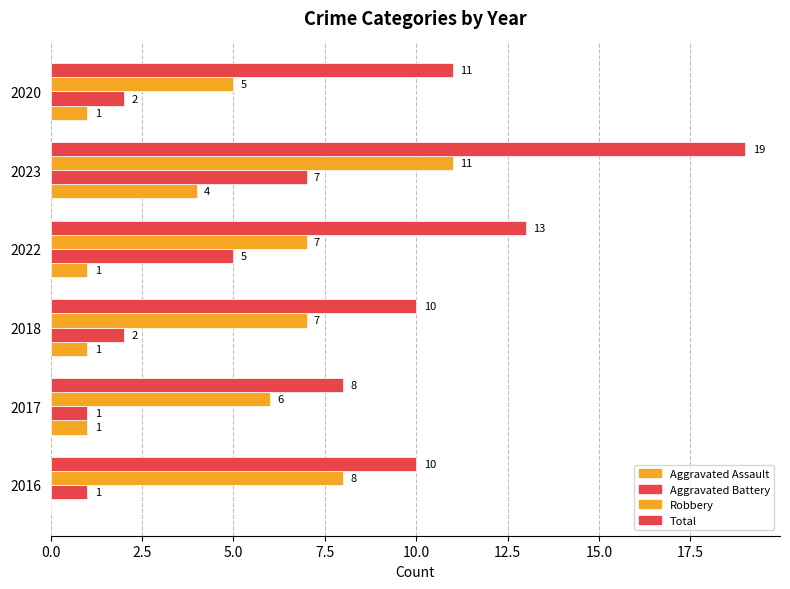

How many categories are shown in the chart?

6